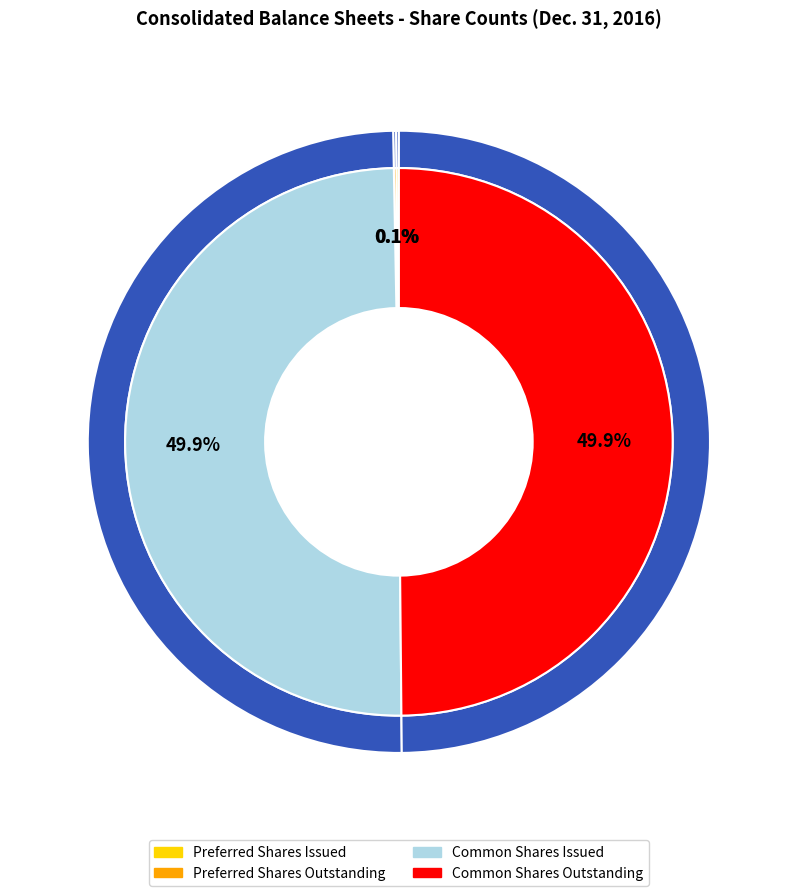

Rank the categories by value from lowest to highest.

Preferred stock shares issued, Preferred stock shares outstanding, Common stock shares issued, Common stock shares outstanding